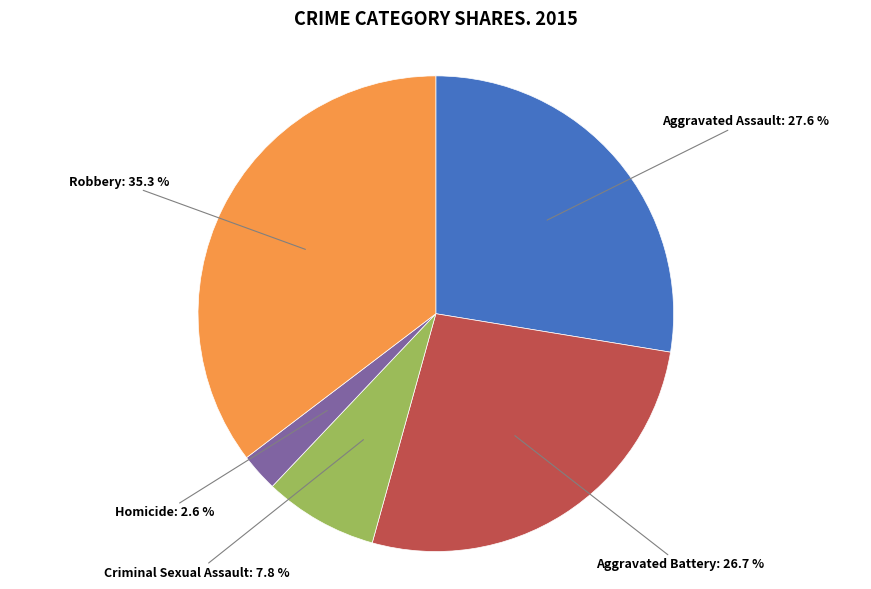

True or false: Criminal Sexual Assault accounts for 1% of the total.

False